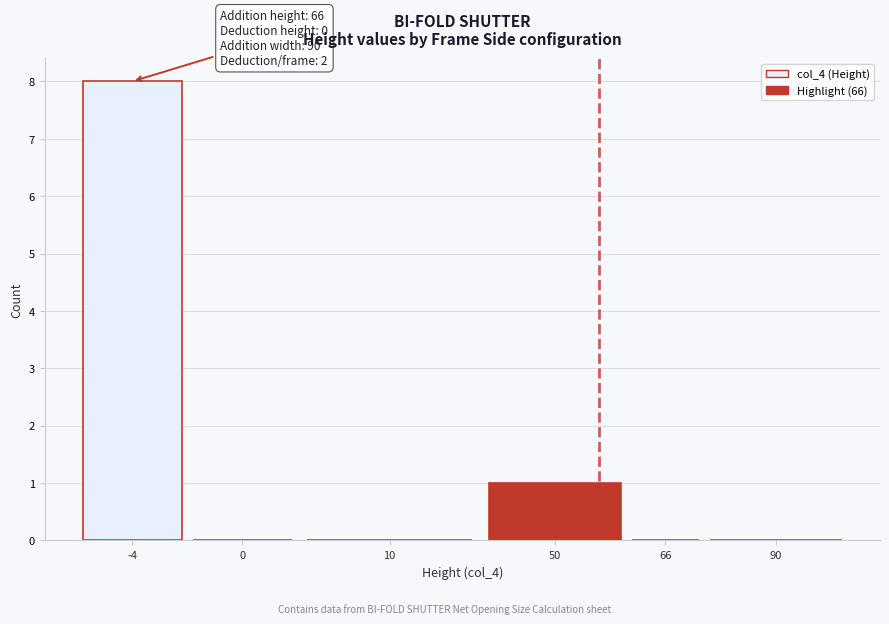

Reading left to right, transcribe all the data shown in this chart.

-4=8	0=0	10=0	50=1	66=0	90=0